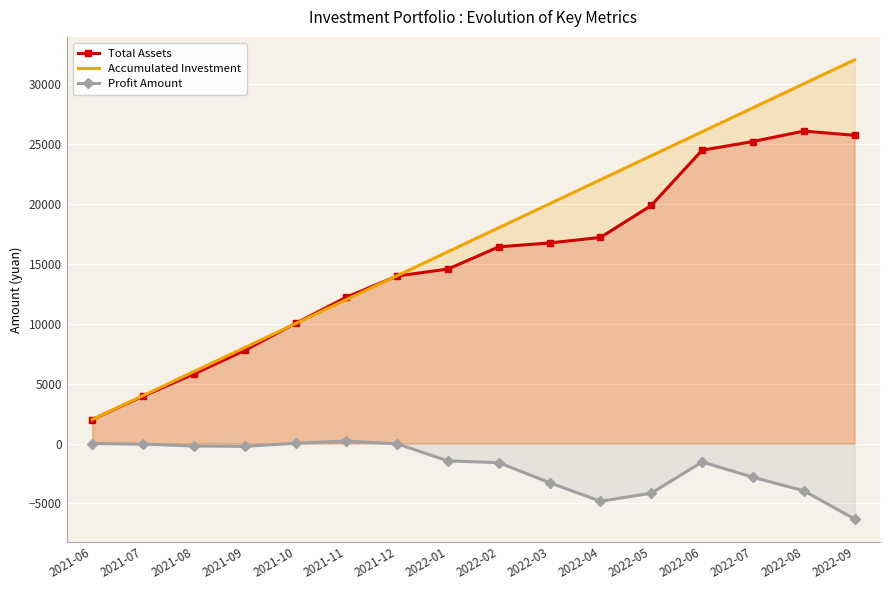

True or false: Profit Amount and Total Assets intersect in this chart.

False